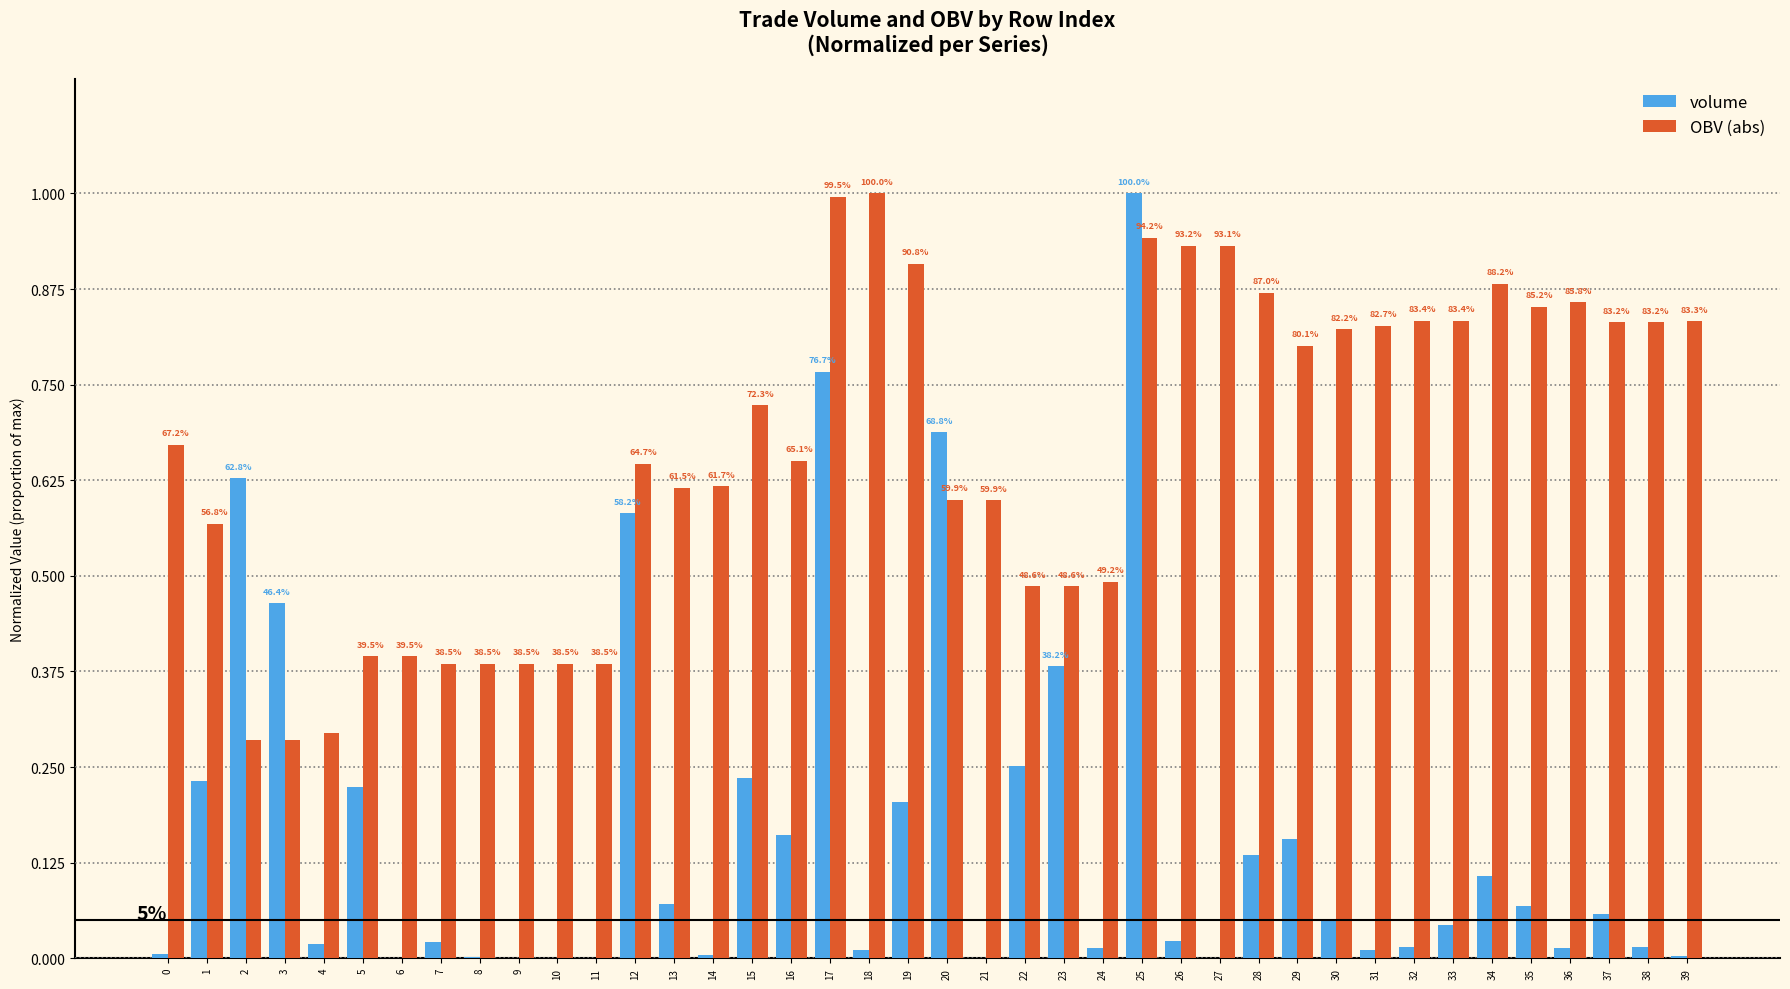

What are all the series names shown in the legend?

volume, OBV (abs)